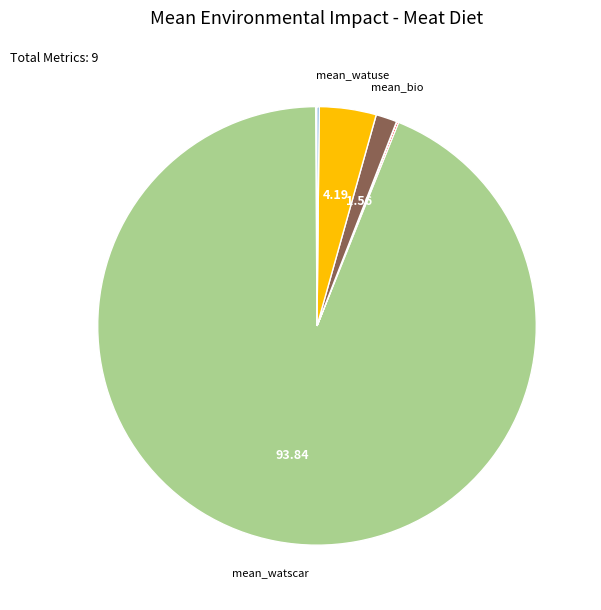

Is there any slice that represents more than half of the pie?

Yes